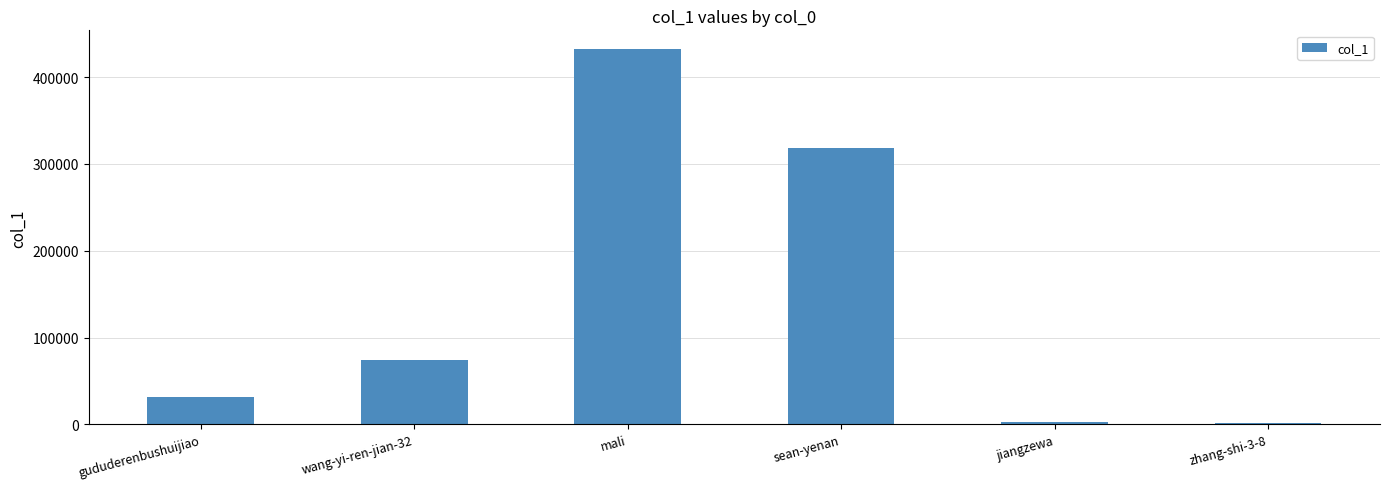

What is the greatest value displayed?

432217